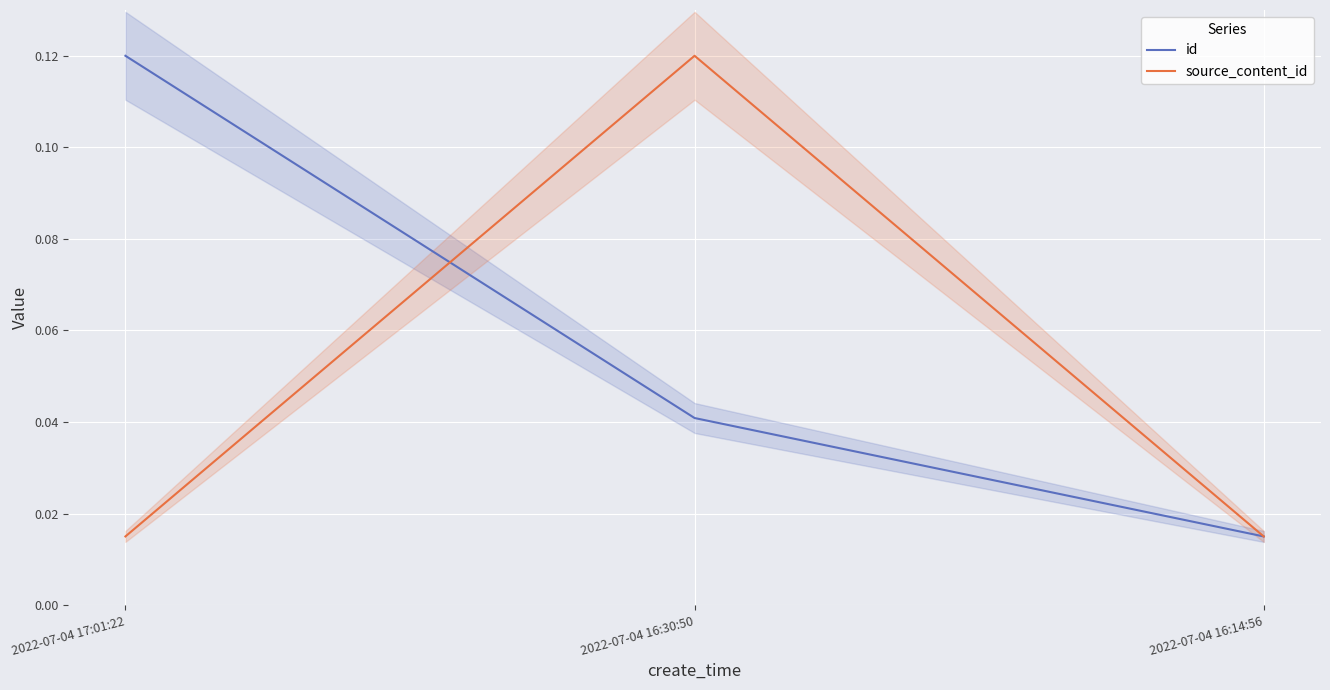

What is the total value across all series at 2022-07-04 17:01:22?

0.1